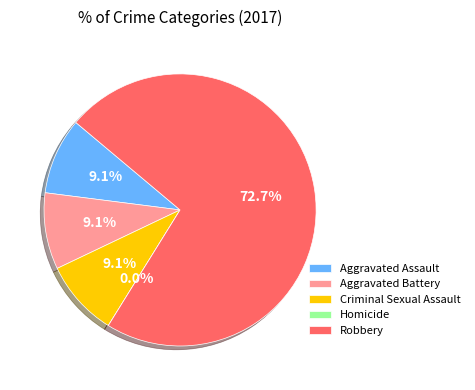

Count the number of slices in the pie.

5